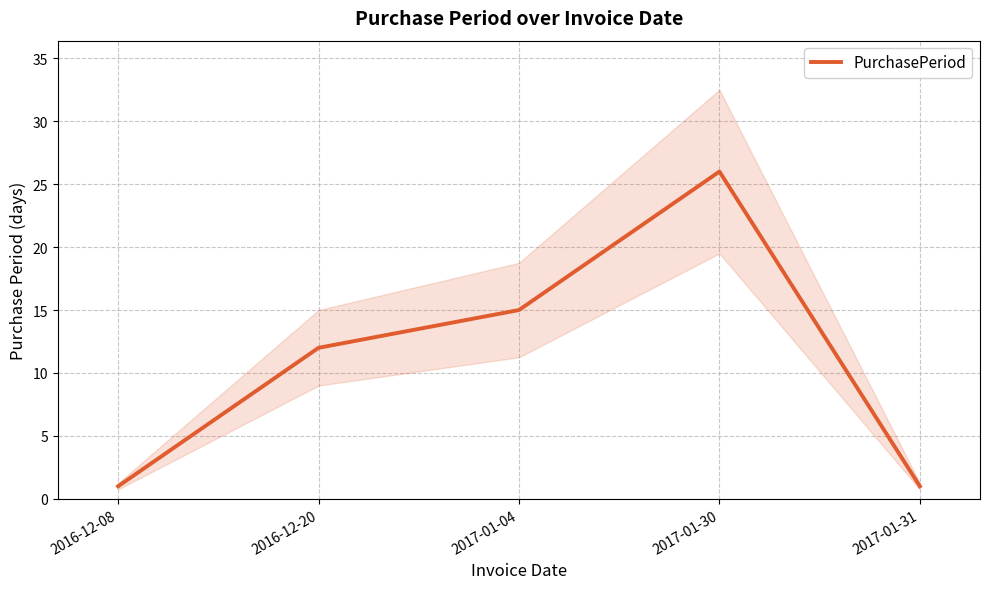

True or false: there are more than 2 points higher than both neighbors.

False